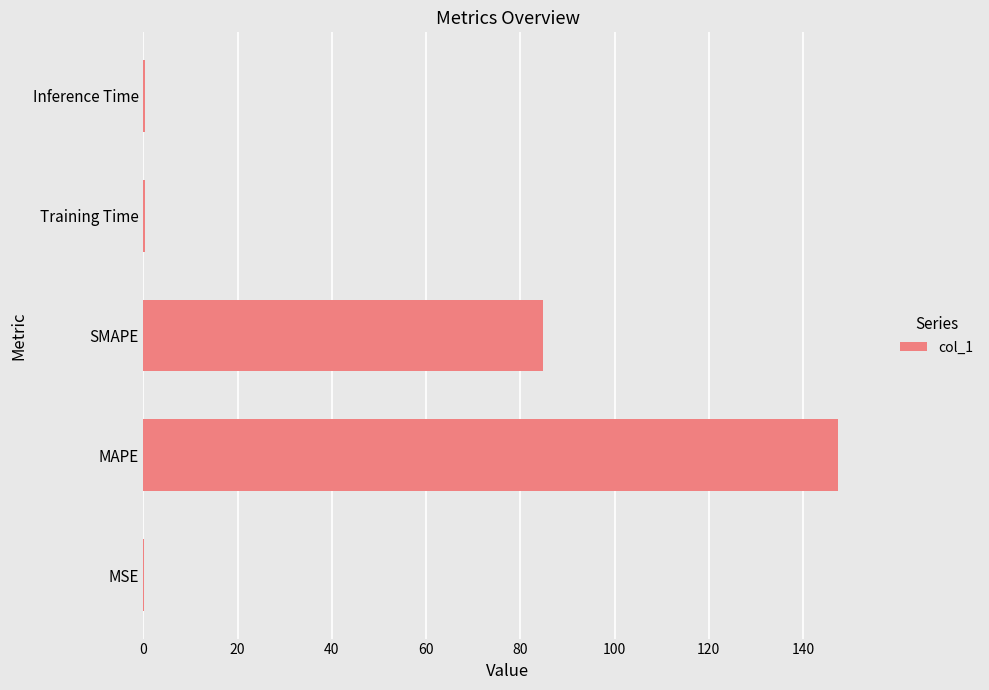

Count the number of categories in the chart.

5